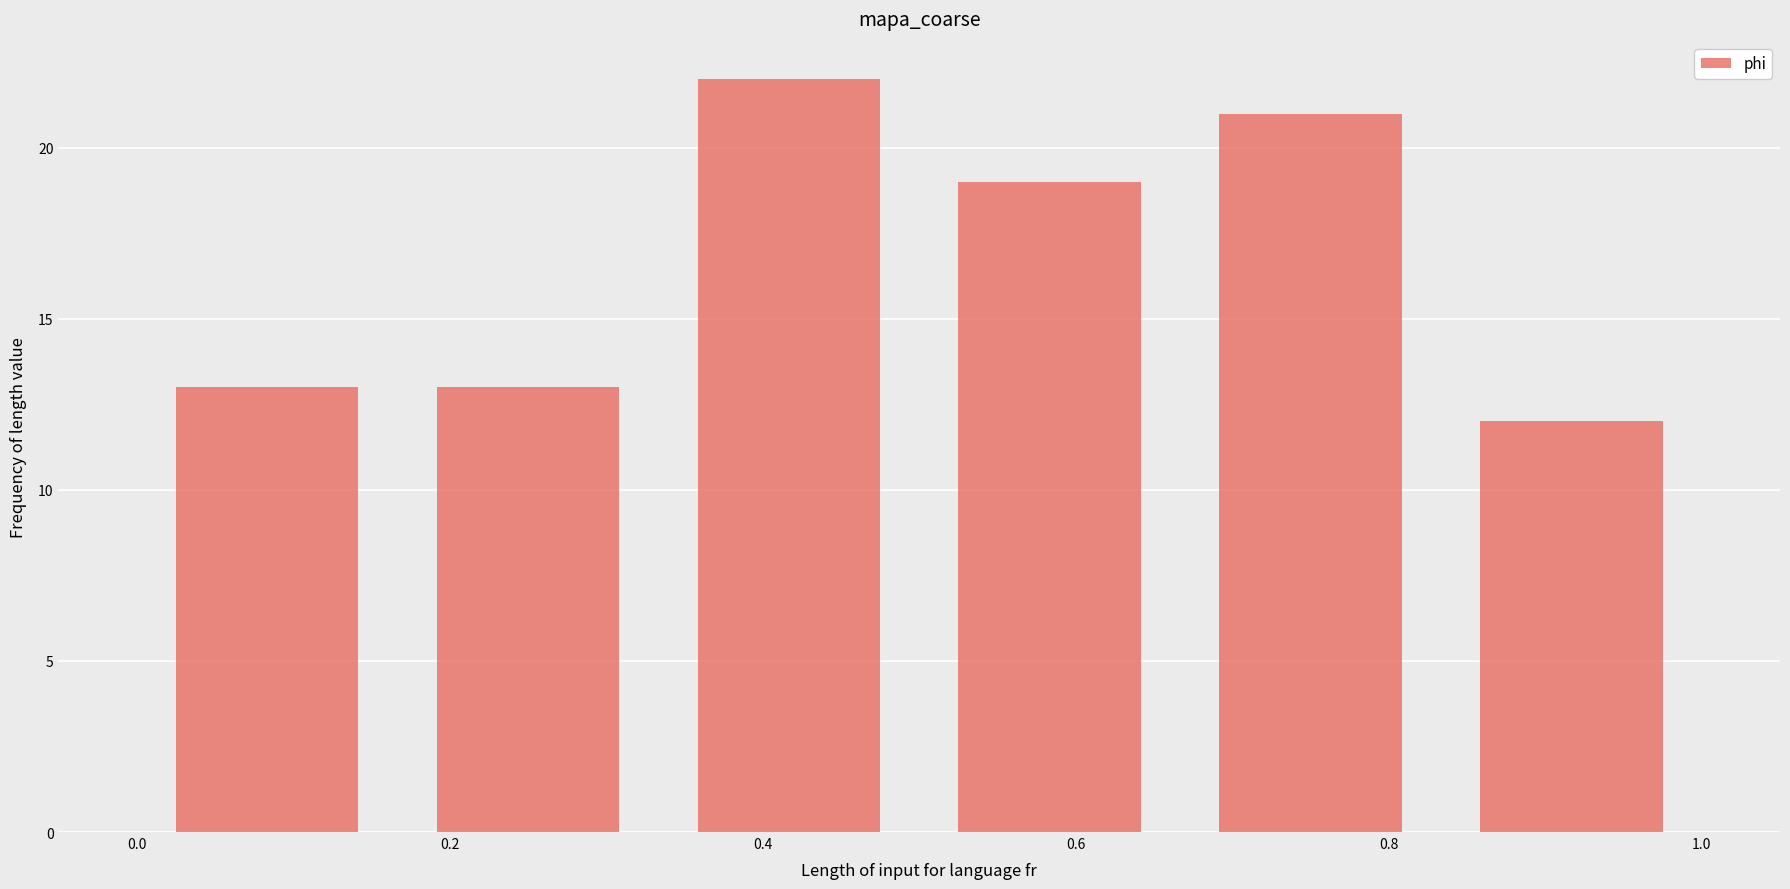

How tall is the bar that spans 0.16 to 0.34 on the x-axis? Neither the bar edges nor the heights are printed on the chart, so give them approximately, as read against the axes.

13